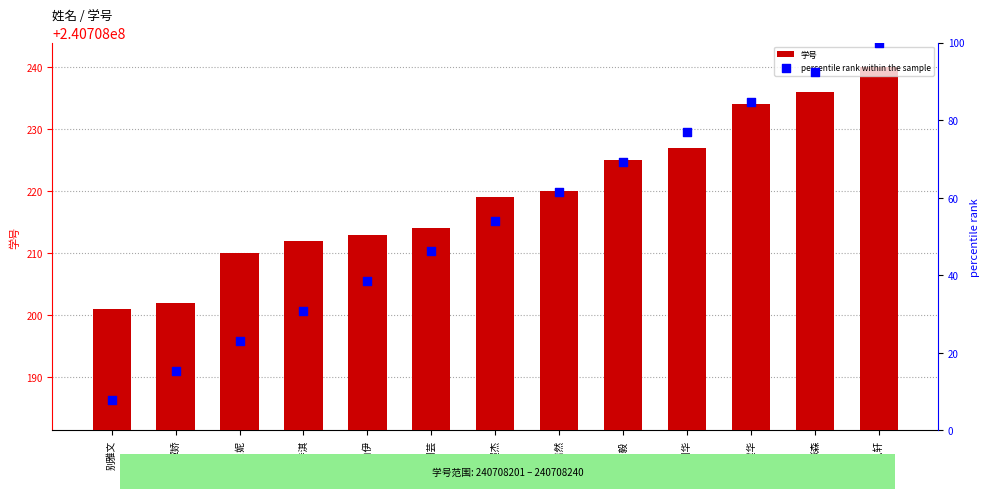

Is the value of 学号 at 陈柏伊 greater than the value of percentile rank within the sample at 张艾贝妮?

Yes